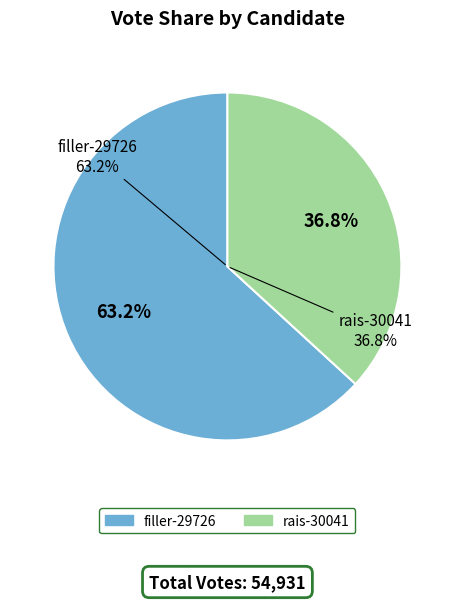

How much of the chart is everything except filler-29726?

36.8%